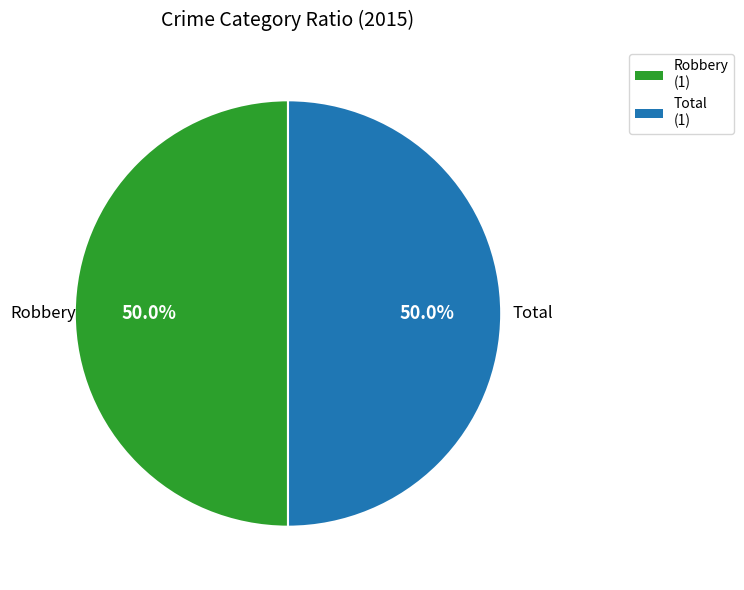

What is the ratio of the value at Total to the value at Robbery?

1.0